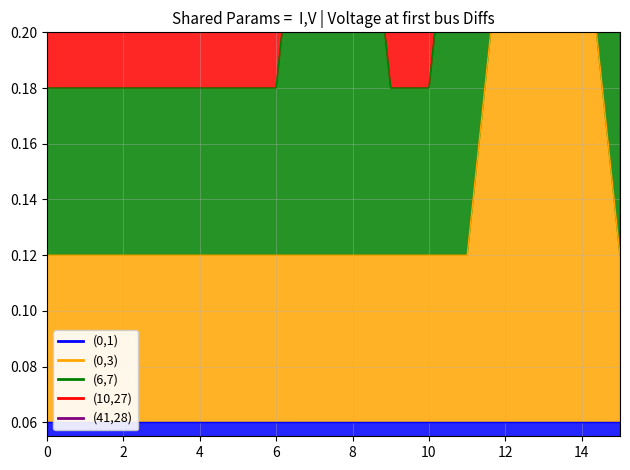

The value of col_5 at 1 is -1. True or false?

False